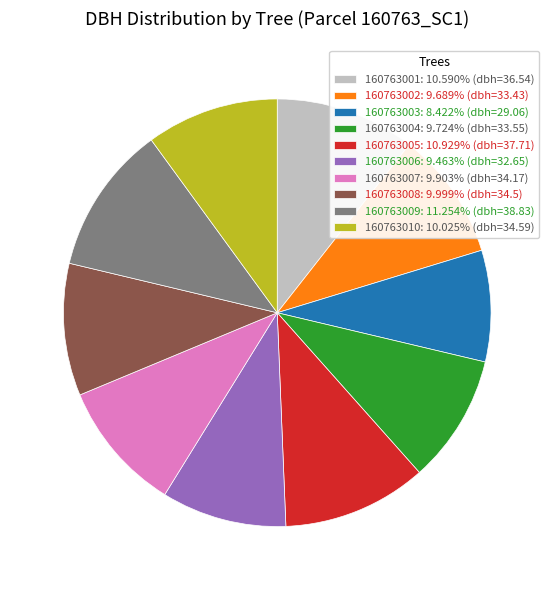

How many segments does this pie chart have?

10